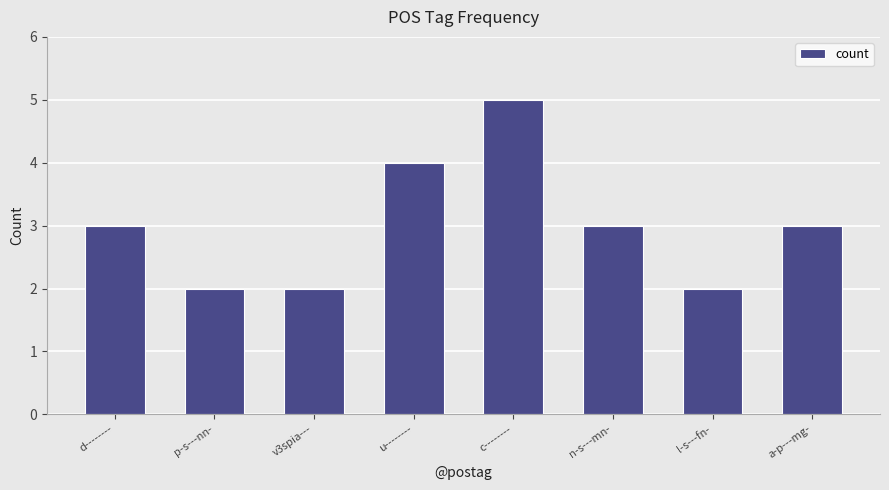

Between u-------- and a-p---mg-, which is larger?

u--------